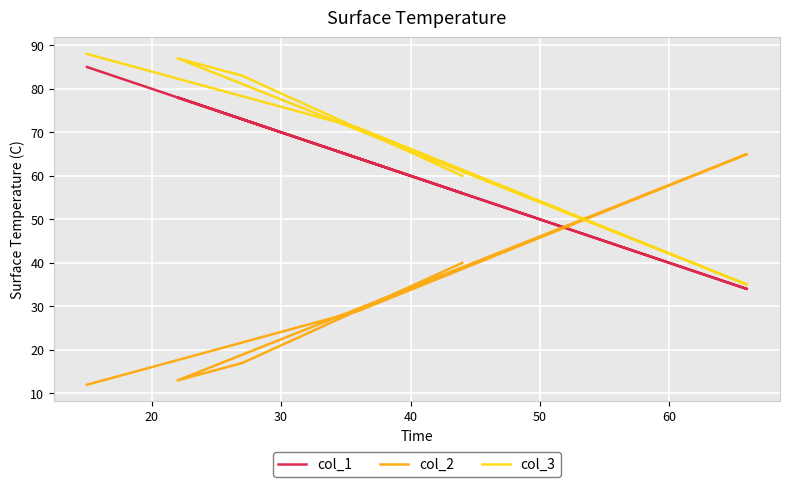

Where is the first local maximum for col_2?

40